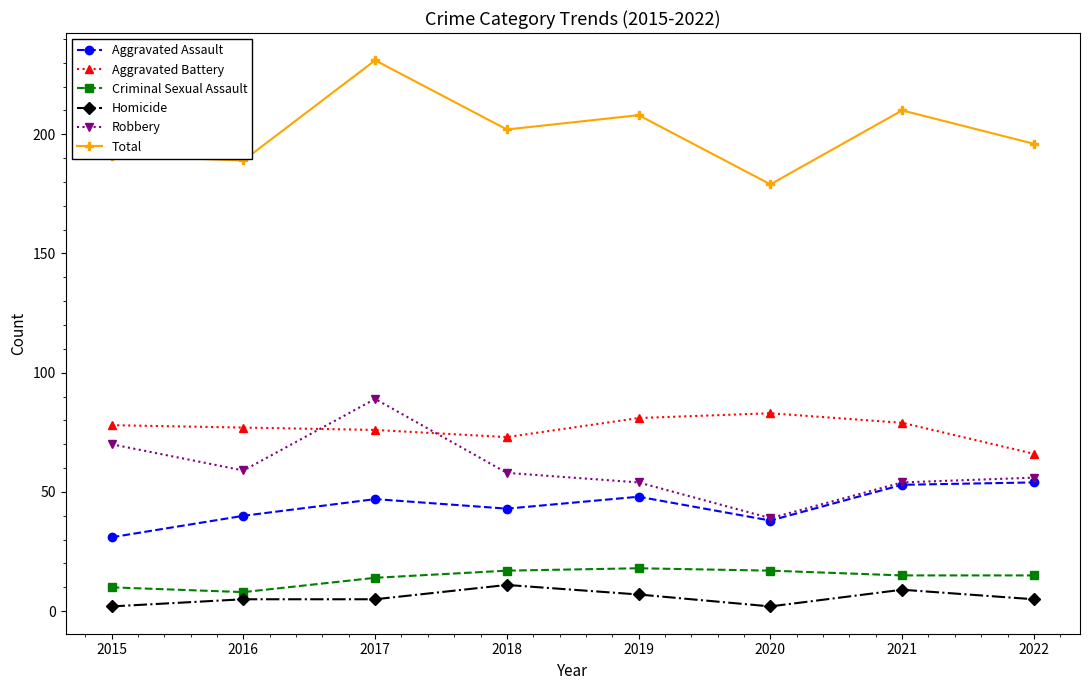

Rank the series by their maximum value, from lowest to highest.

Homicide, Criminal Sexual Assault, Aggravated Assault, Aggravated Battery, Robbery, Total